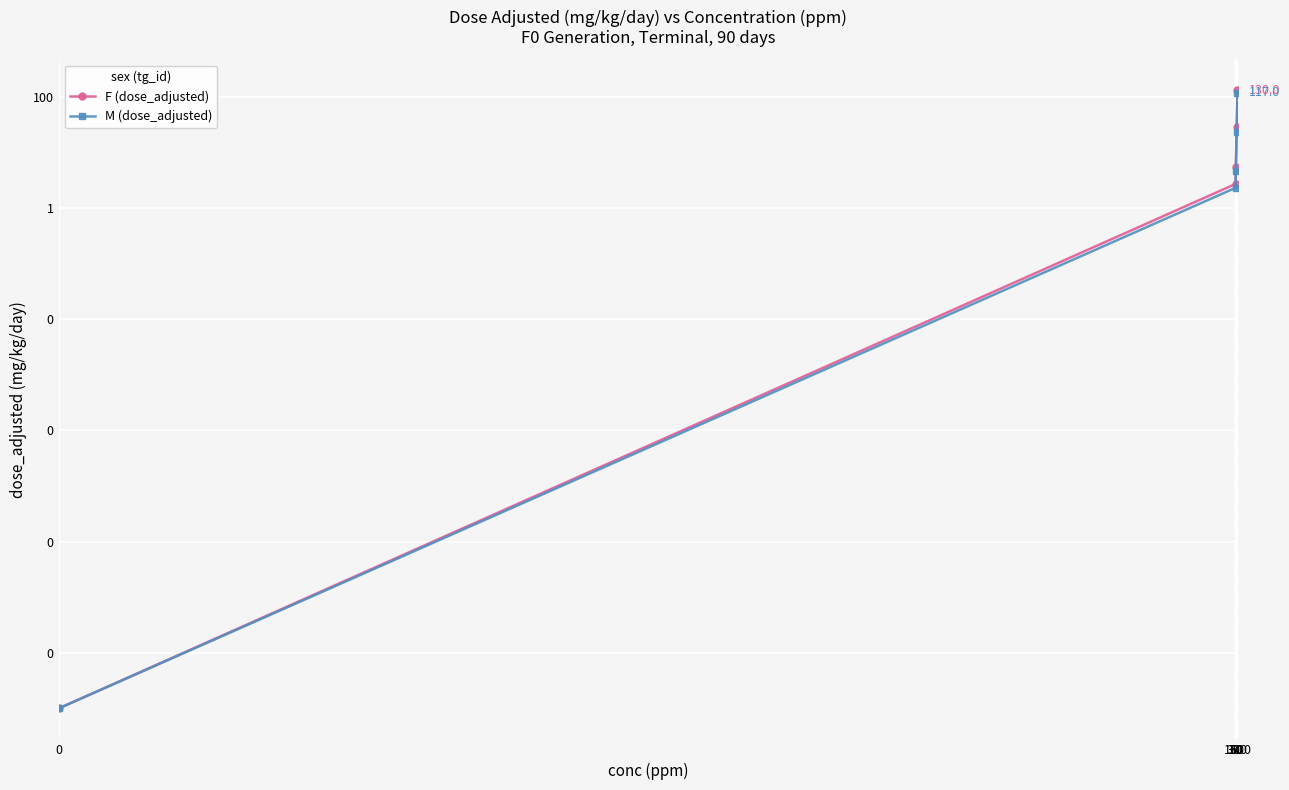

Rank the categories by M (dose_adjusted) value from highest to lowest.

1500, 300, 60, 30, 0